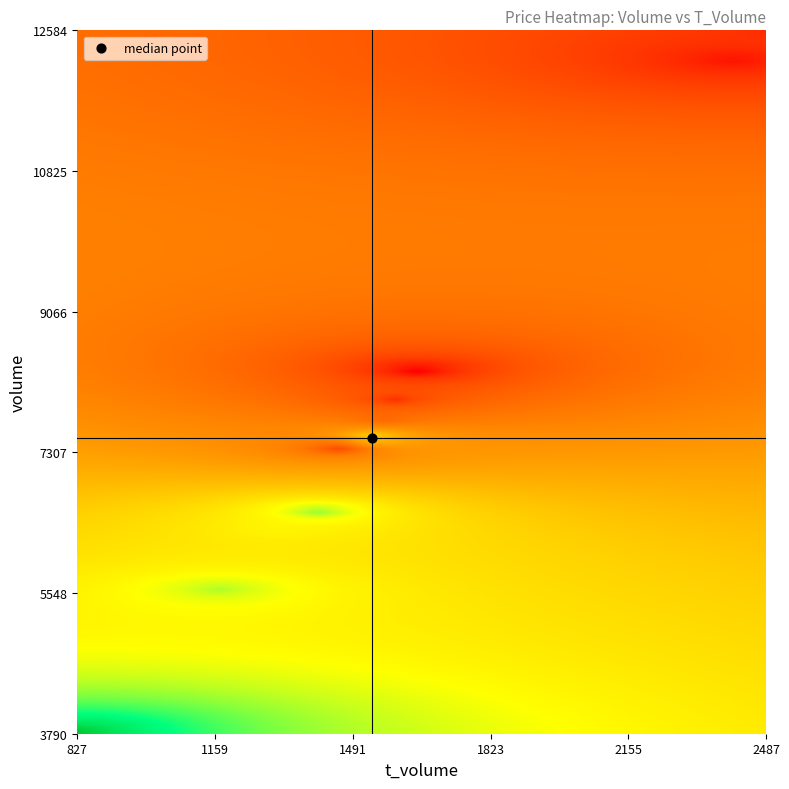

Which series has the largest total across all categories?

volume